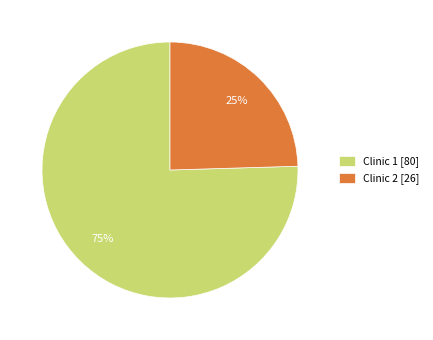

How many slices are in this pie chart?

2